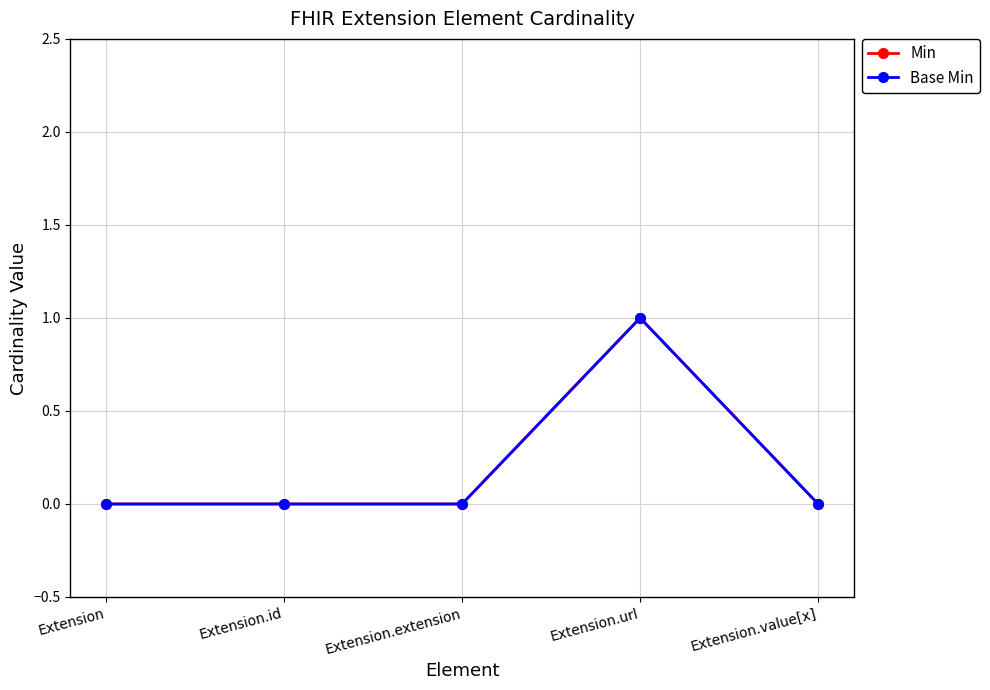

True or false: Min has a value of 0 at Extension.url.

False